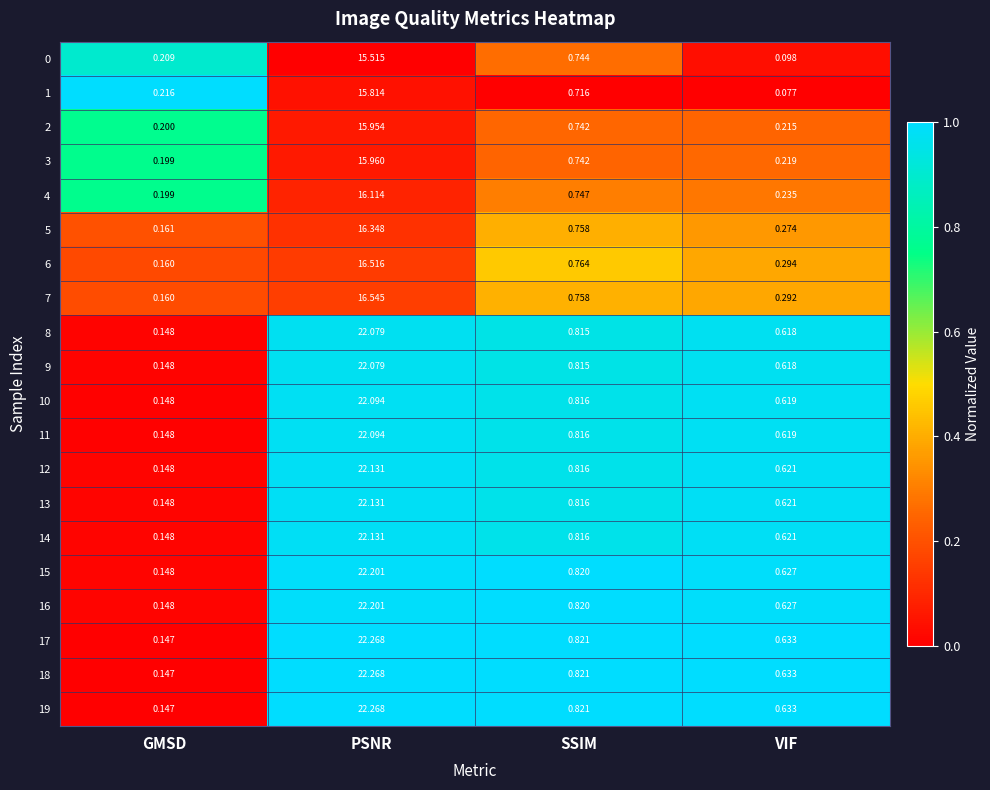

List the labels in order of 5 value, largest first.

PSNR, SSIM, VIF, GMSD